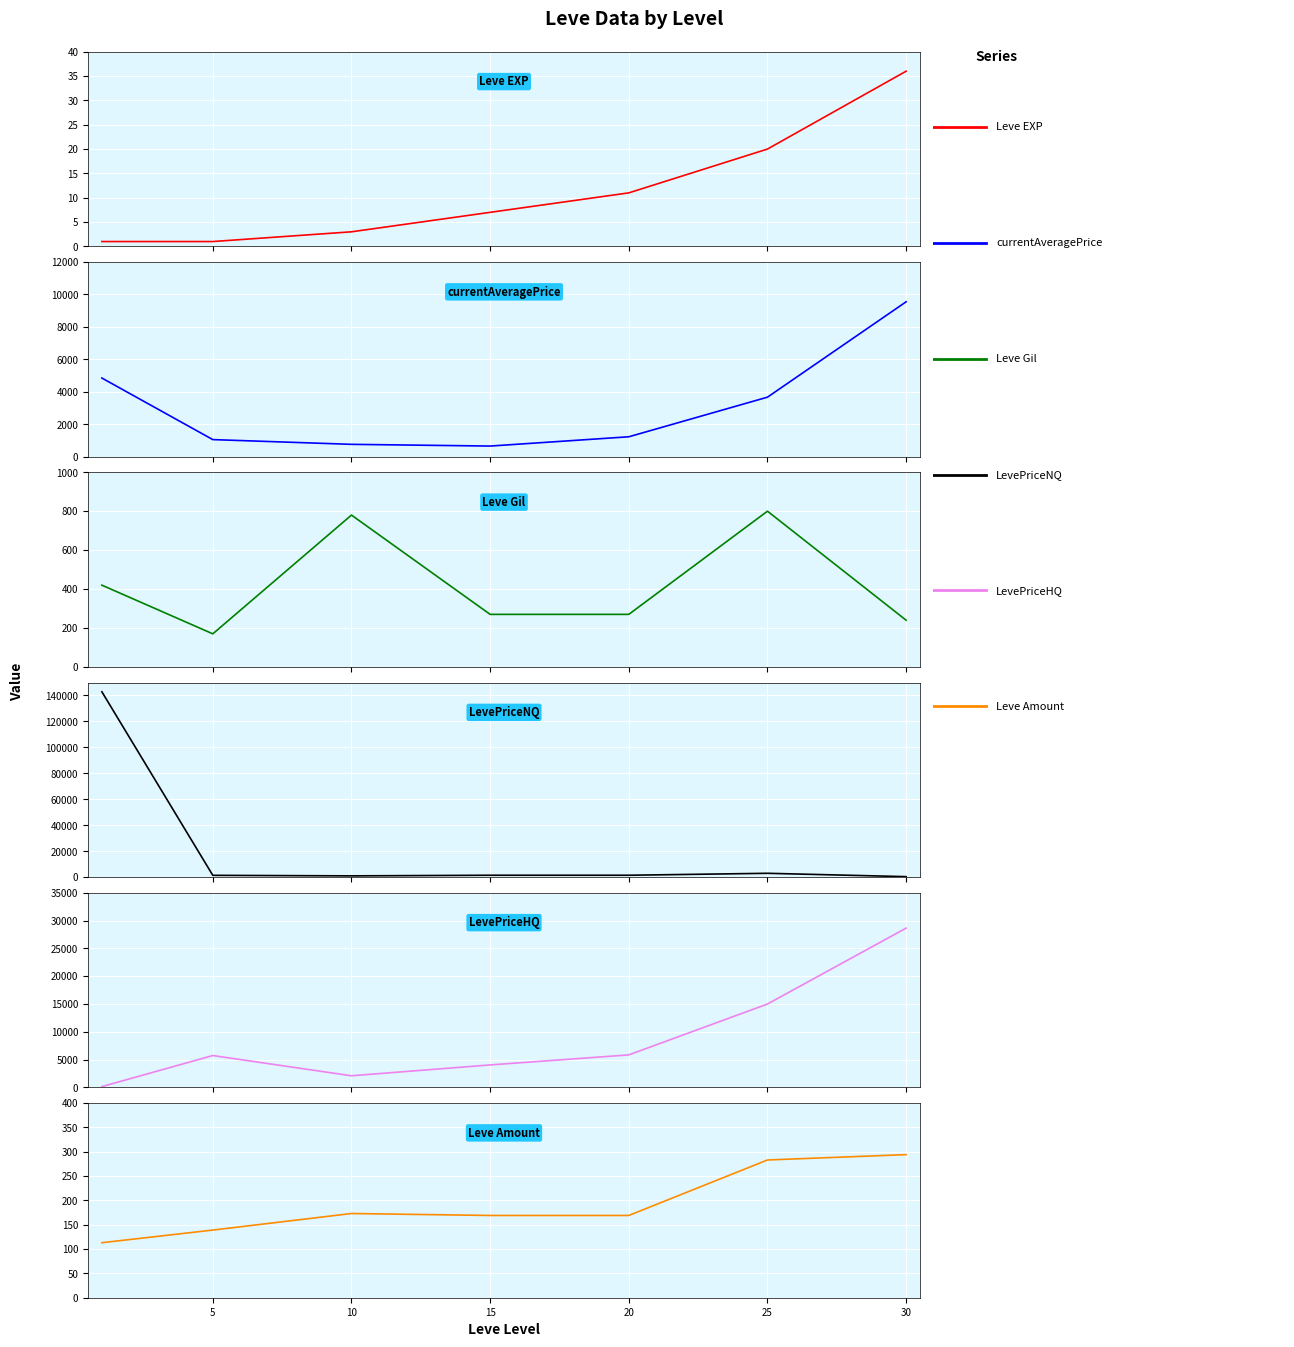

Does the chart display data point markers on the line(s)?

No